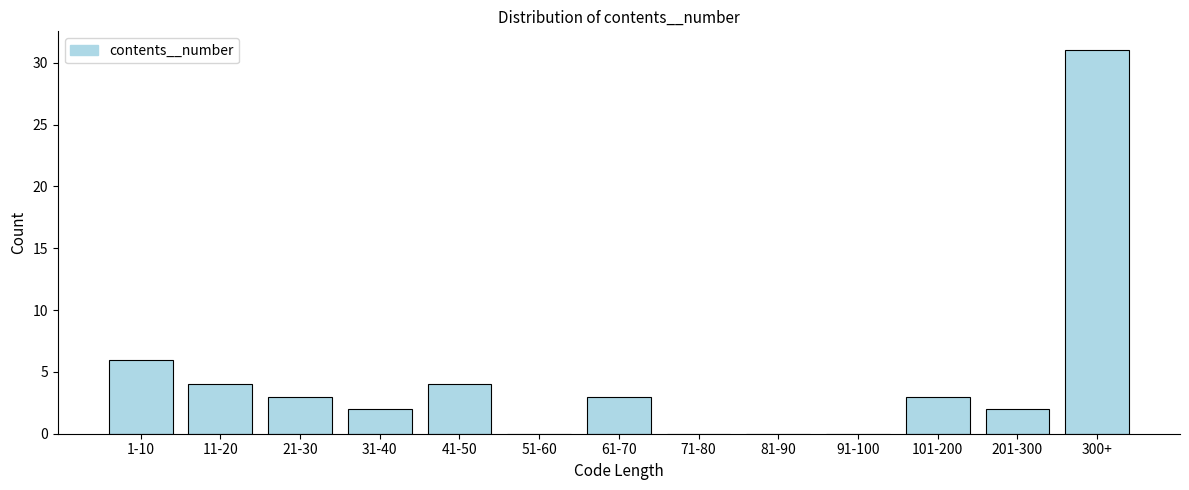

Reading right to left, transcribe all the data shown in this chart.

300+=31	201-300=2	101-200=3	91-100=0	81-90=0	71-80=0	61-70=3	51-60=0	41-50=4	31-40=2	21-30=3	11-20=4	1-10=6